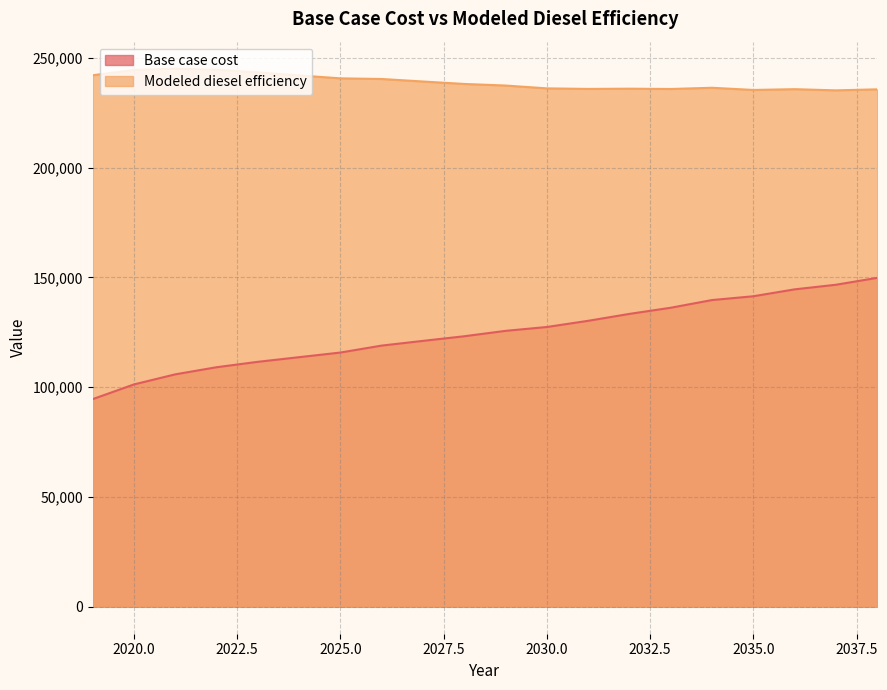

What is the difference between the maximum and minimum values in the Modeled diesel efficiency series?

9916.5